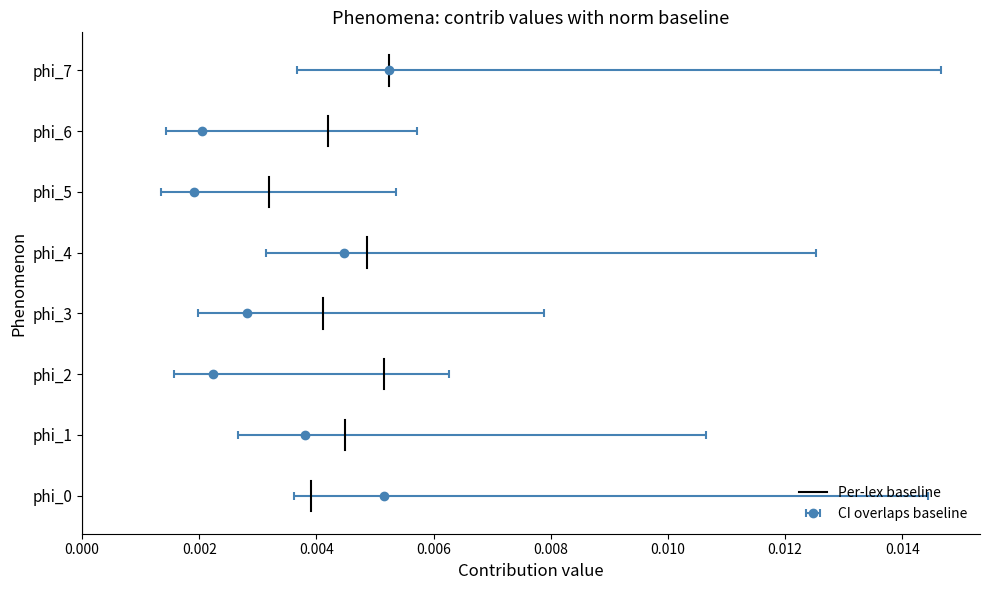

How many lines are shown in the chart?

1